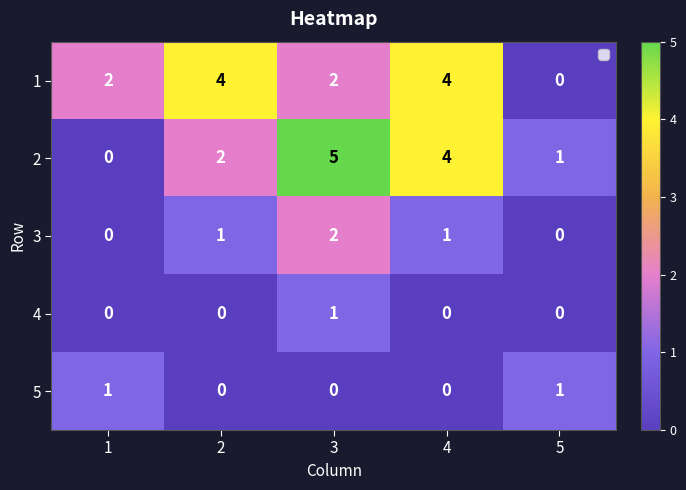

Count the 3 values in the range 0 to 1.

4